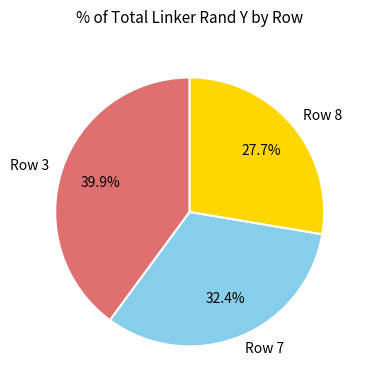

To the nearest percent, what is the difference between the largest and smallest slice percentages?

12%